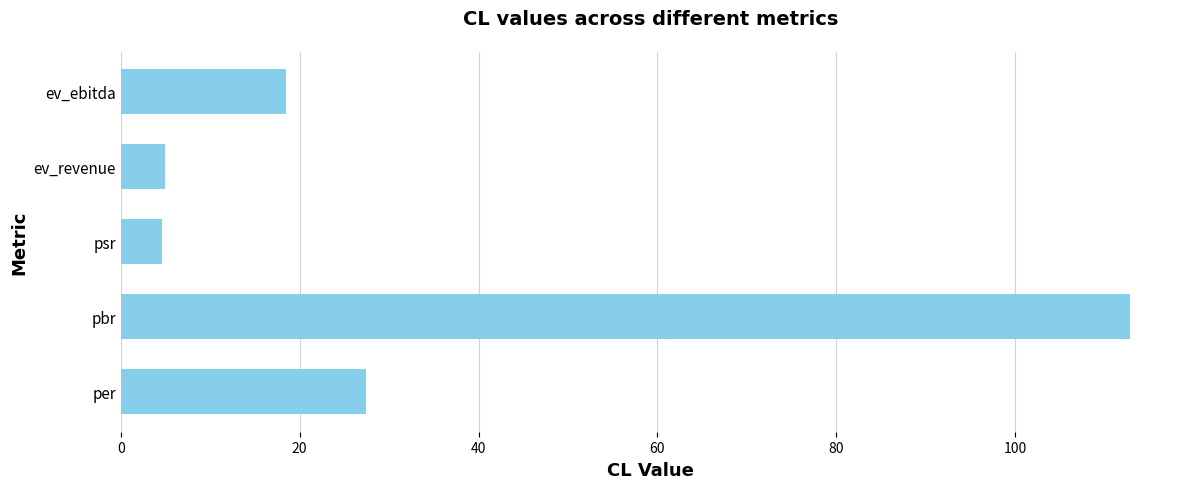

True or false: the data shows 27.4 at per.

True